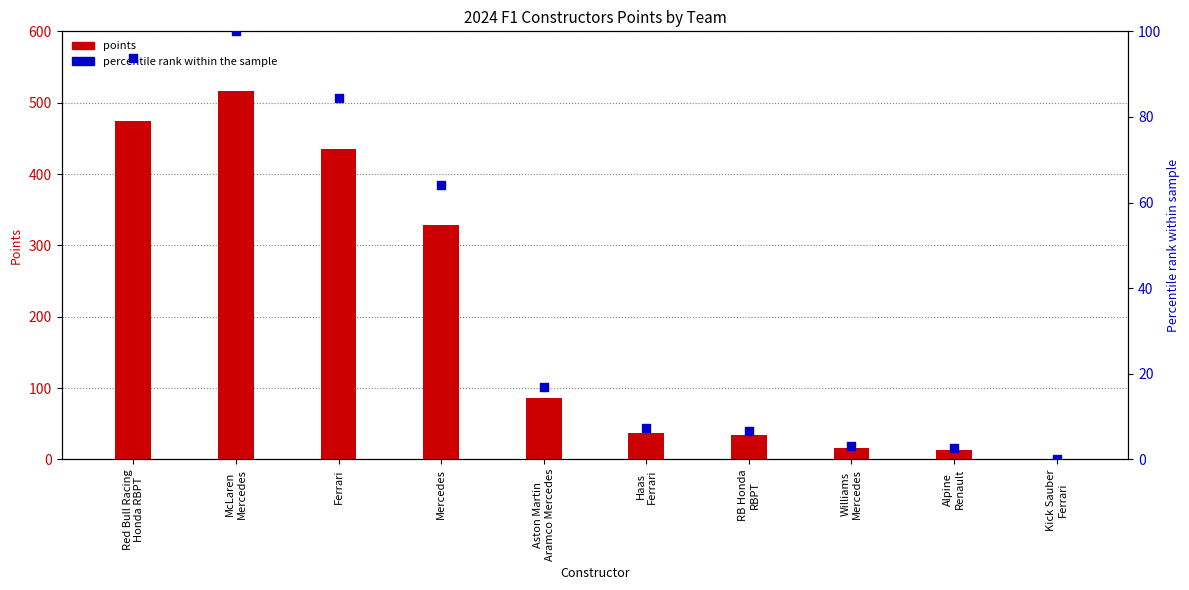

Which series contains the lowest Y value?

points